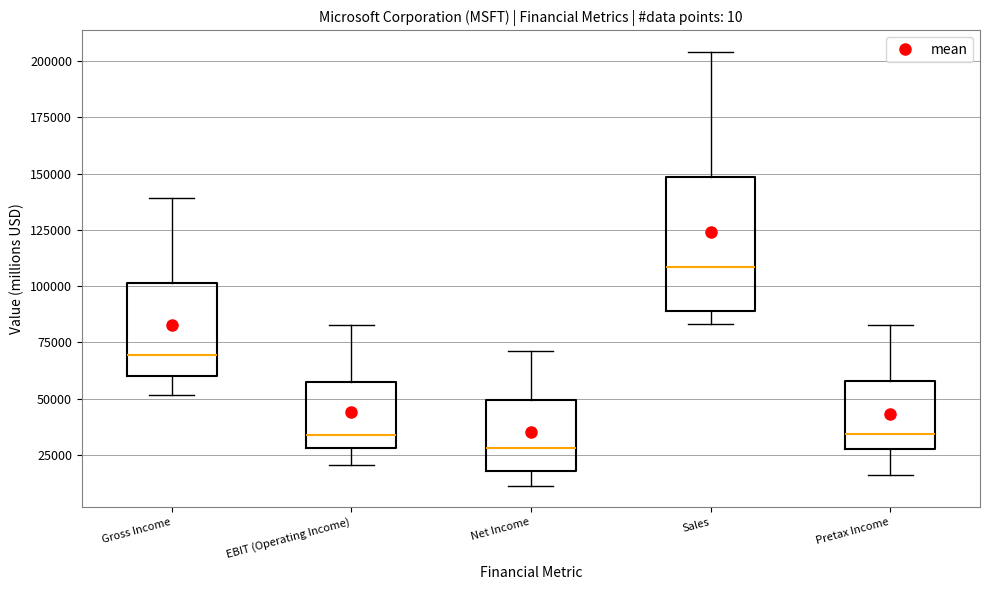

Which box's median line is the highest?

Sales